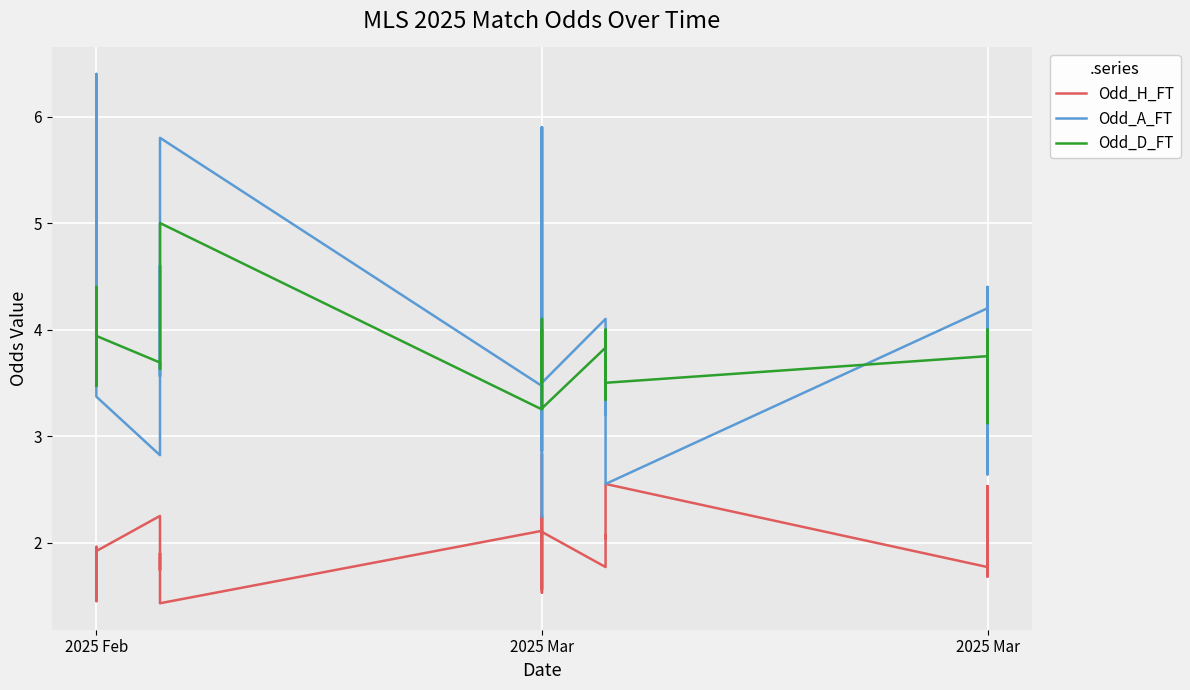

What value does the Odd_D_FT series have at 2025 Mar?

3.6